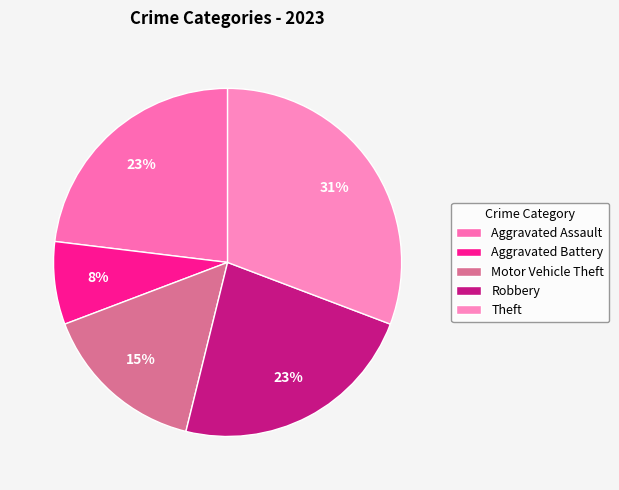

What percentage is the Motor Vehicle Theft slice, to the nearest percent?

15%